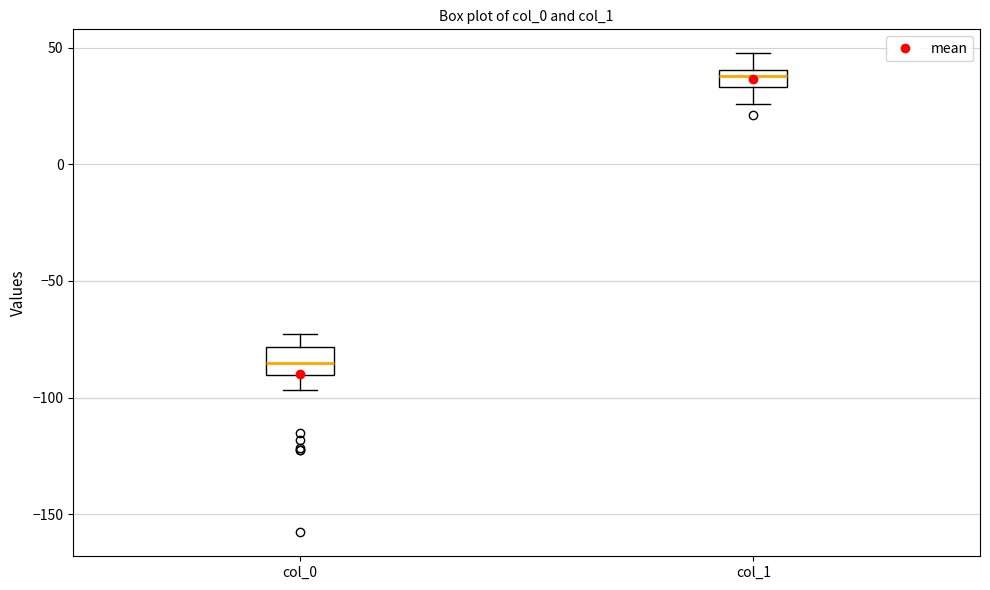

Where is the upper edge of the box for col_0 on the y-axis? The values are not printed on the chart, so give them approximately, as read against the axis.

-80